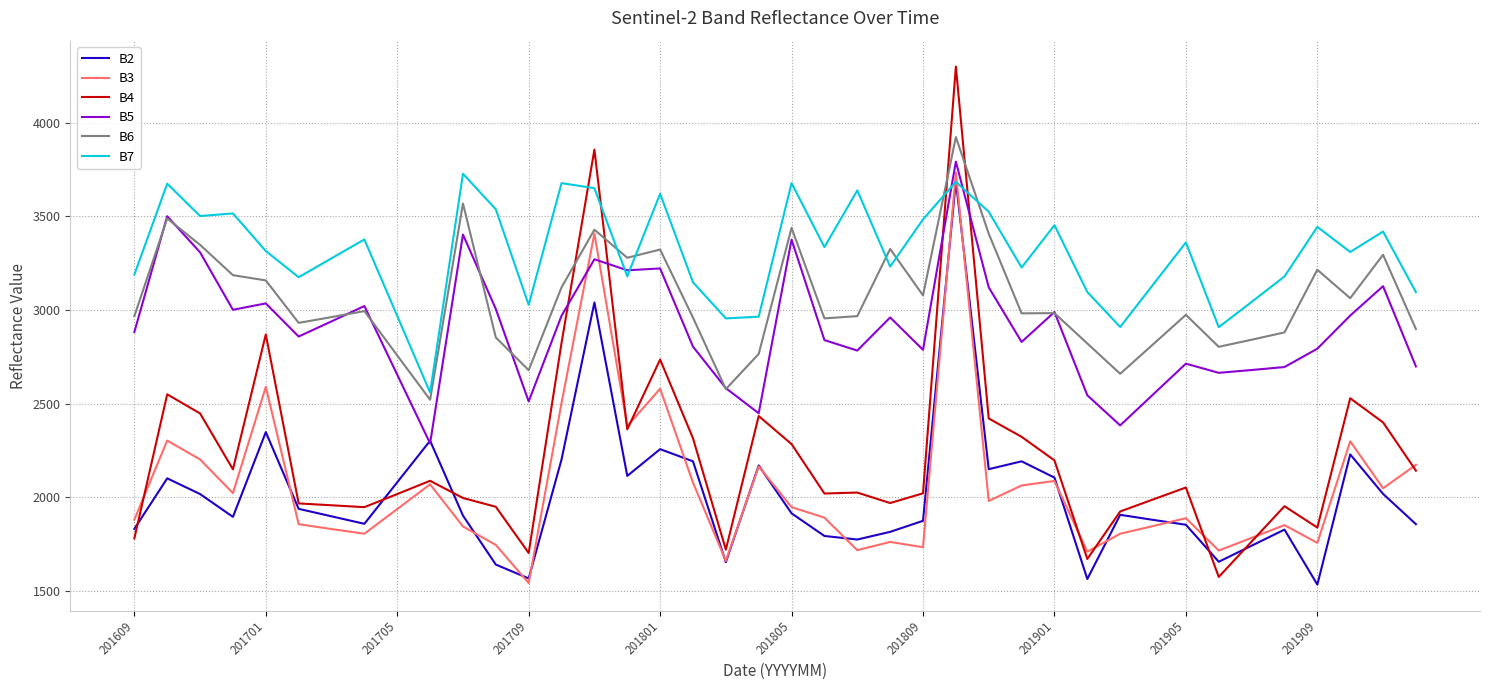

True or false: B4 has more than 0 interior local peaks.

True